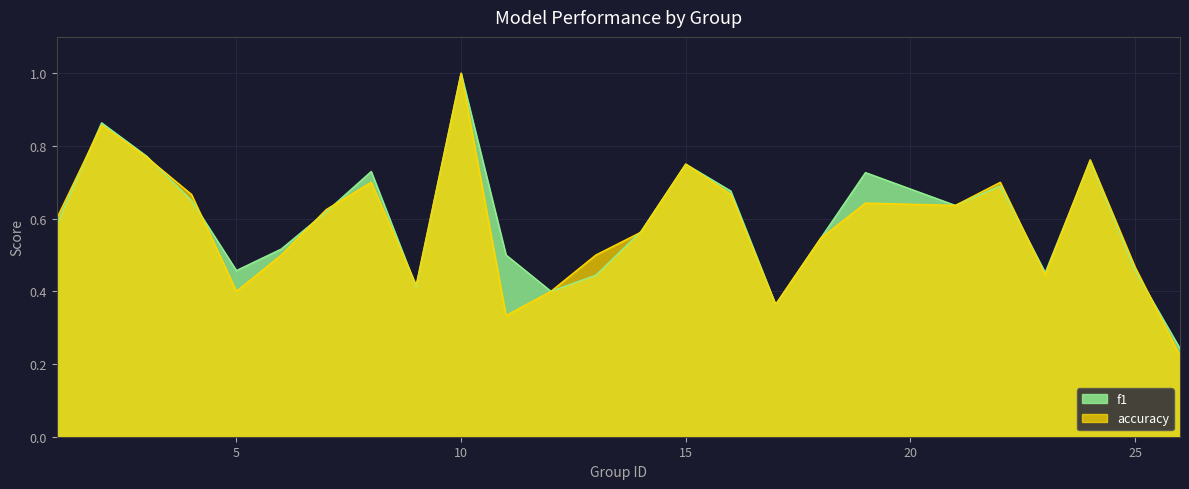

True or false: accuracy and f1 cross at least once.

True